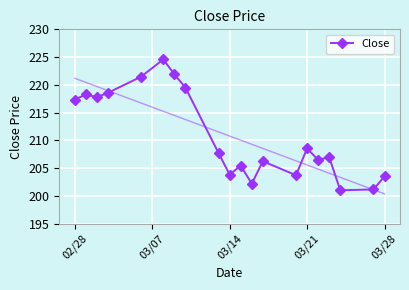

At which label is Close closest to 212?

03/21